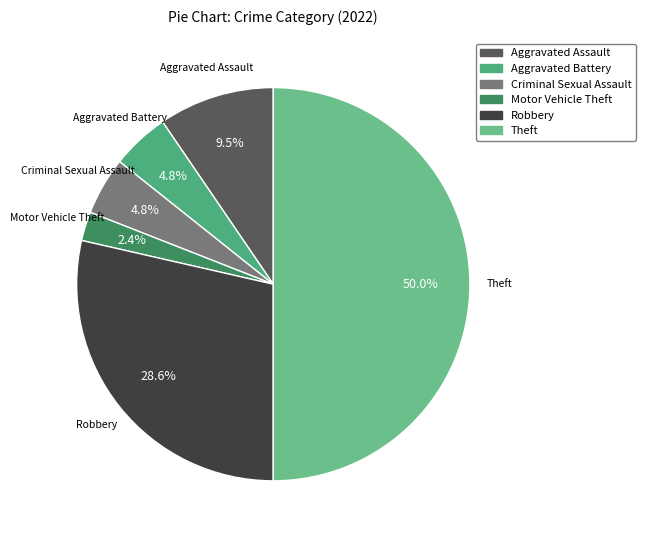

To the nearest percent, what percentage of the pie is Theft?

50%